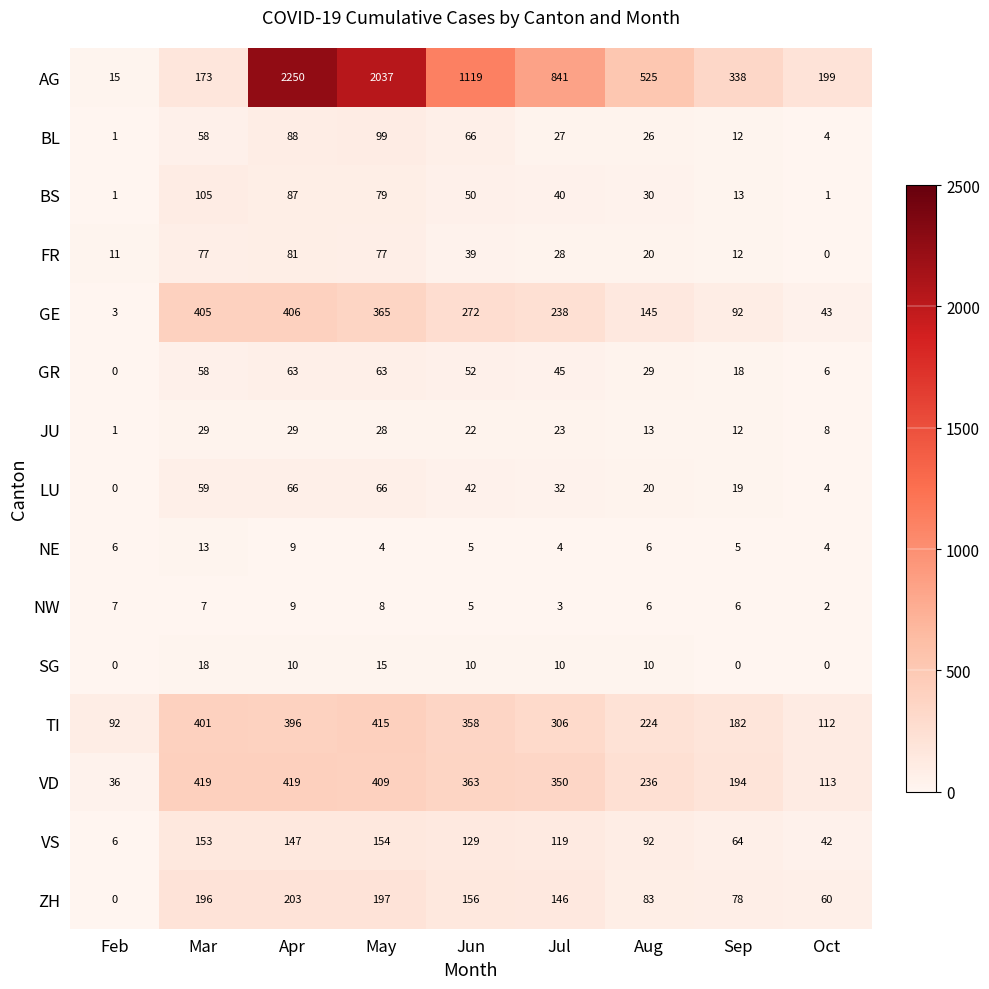

What is the average value of the ZH series?

124